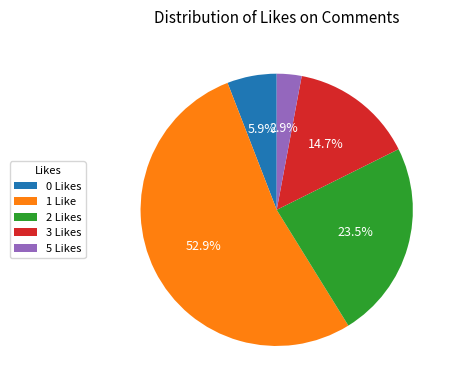

Count the number of slices in the pie.

5